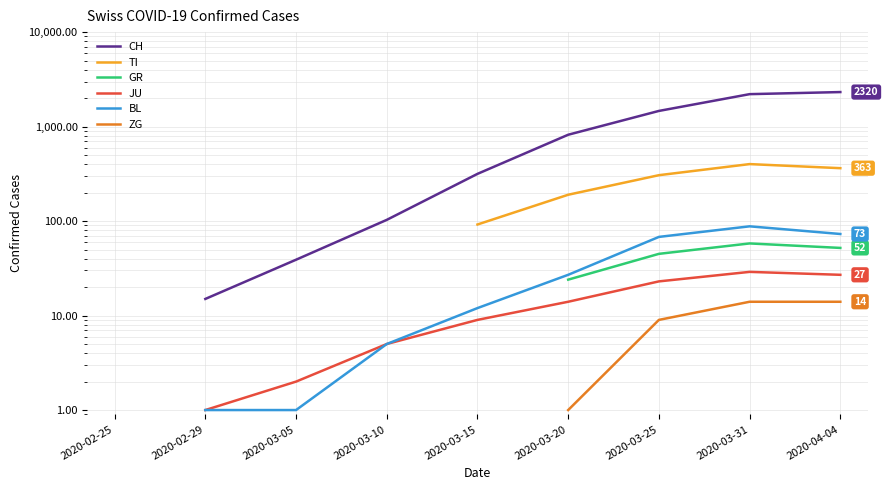

Between 2020-03-25 and 2020-04-04, which is larger?

2020-04-04